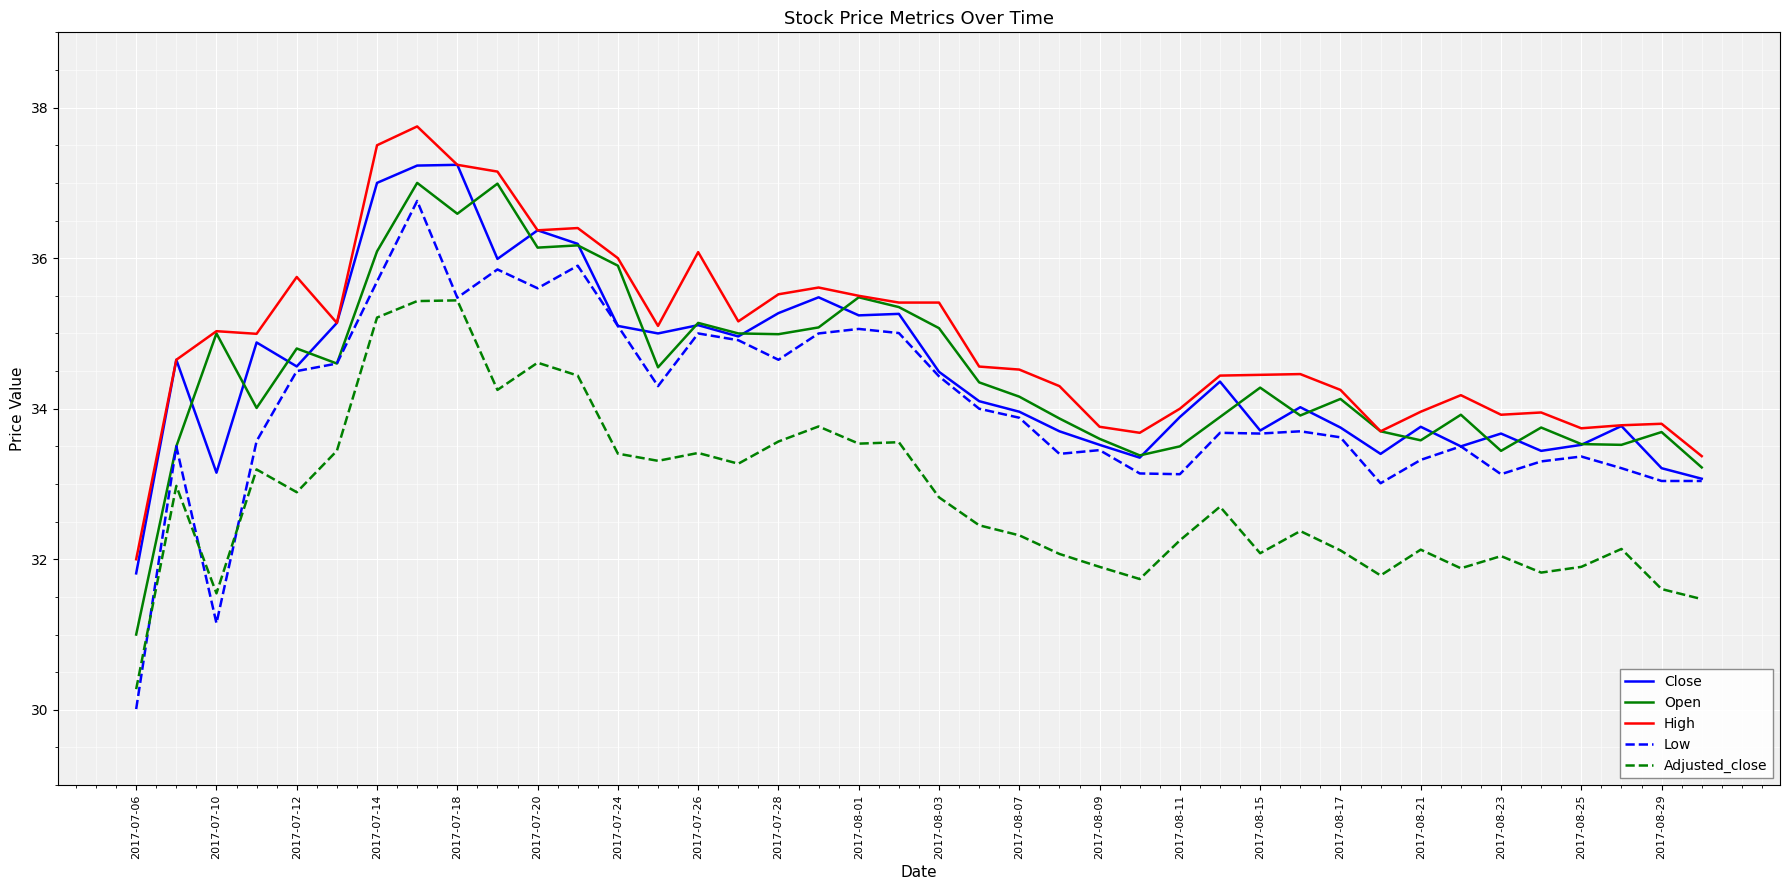

Which series has the largest range (max minus min)?

Low